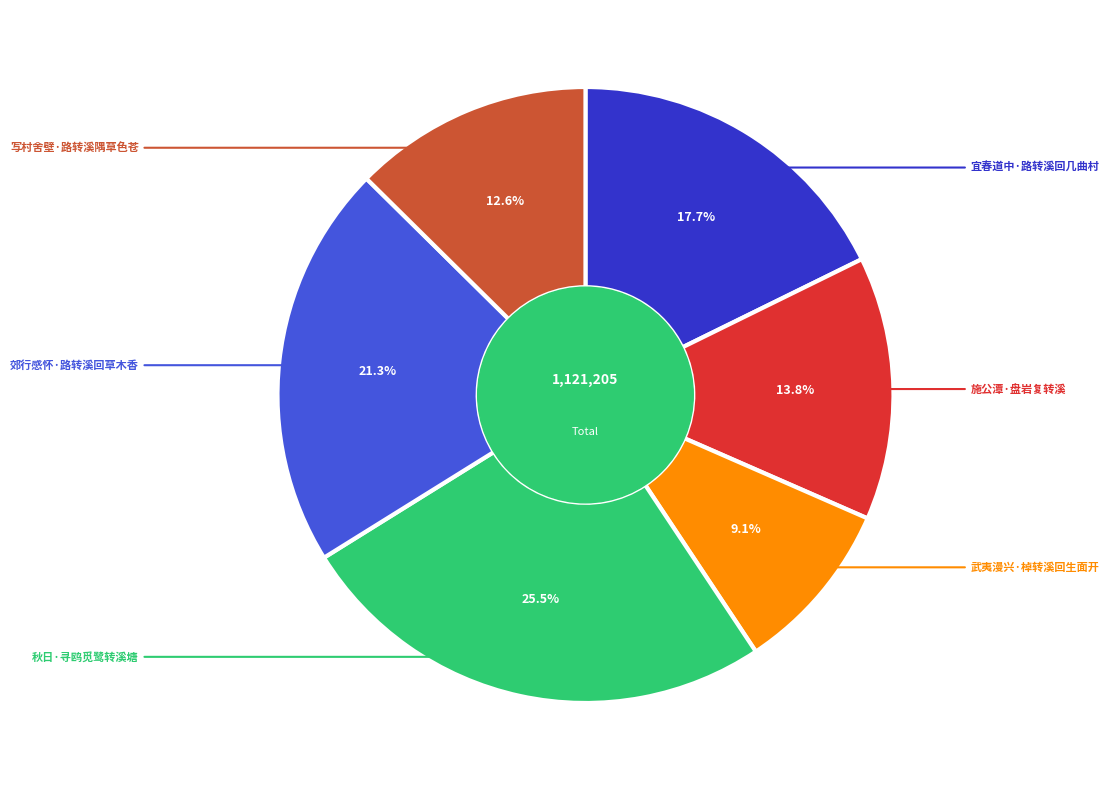

How many slices are in this pie chart?

6